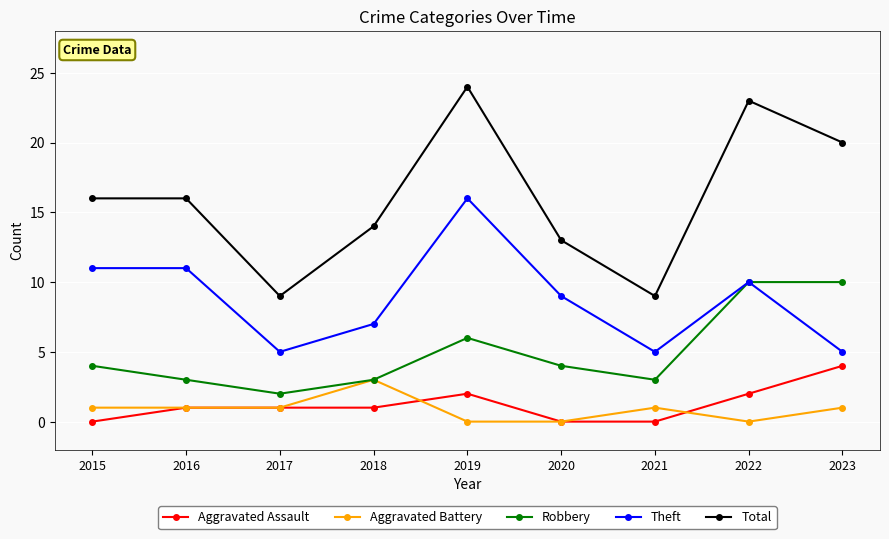

What is the sum of all Aggravated Battery values?

8